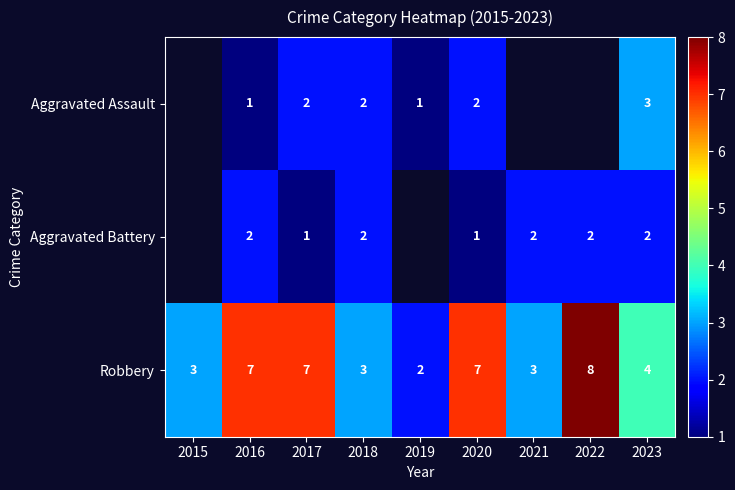

True or false: Aggravated Assault has a value of 3 at 2018.

False